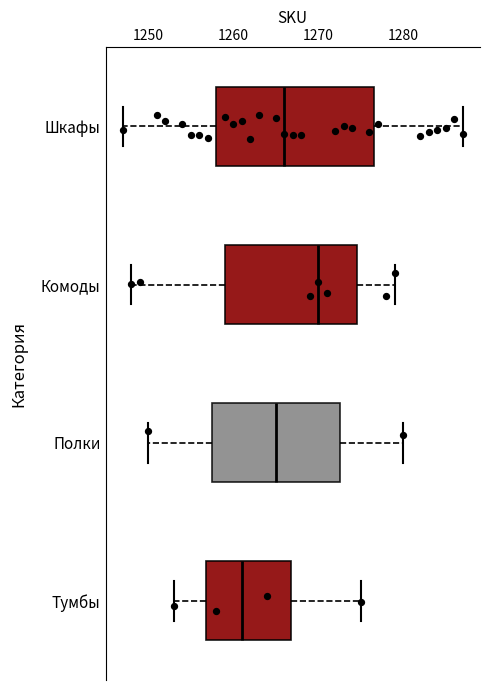

Which box has the furthest to the left median line?

Тумбы